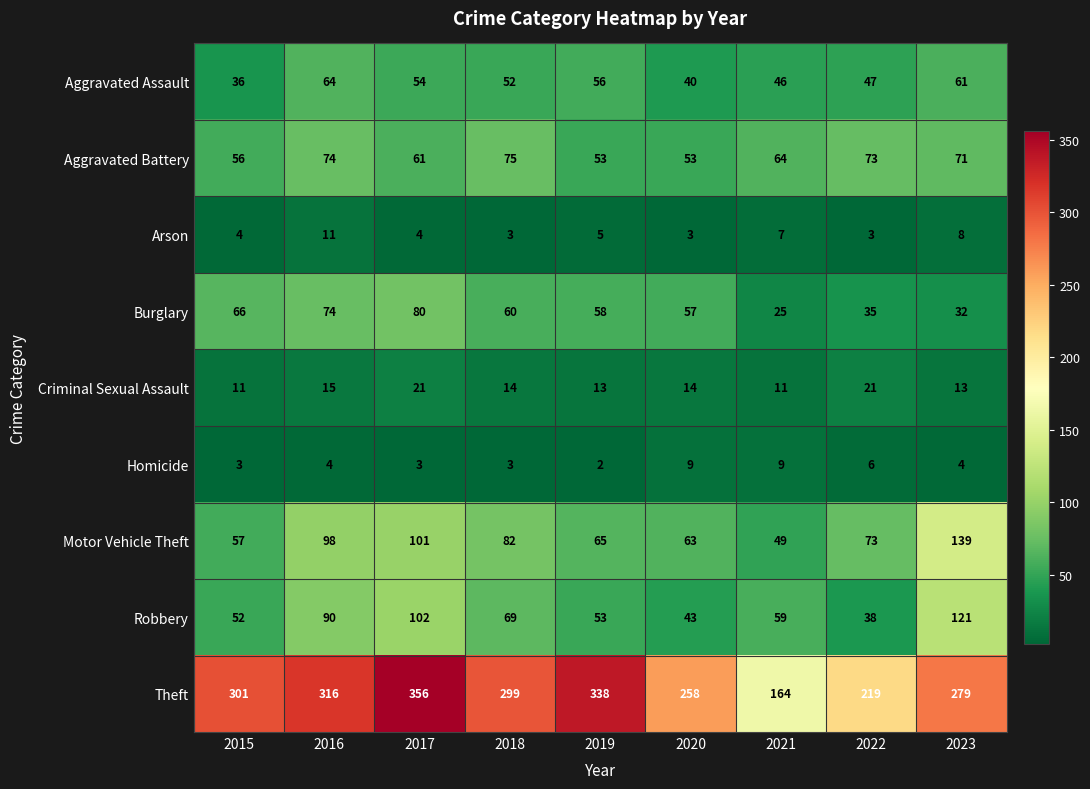

Which series has the largest total across all categories?

Theft